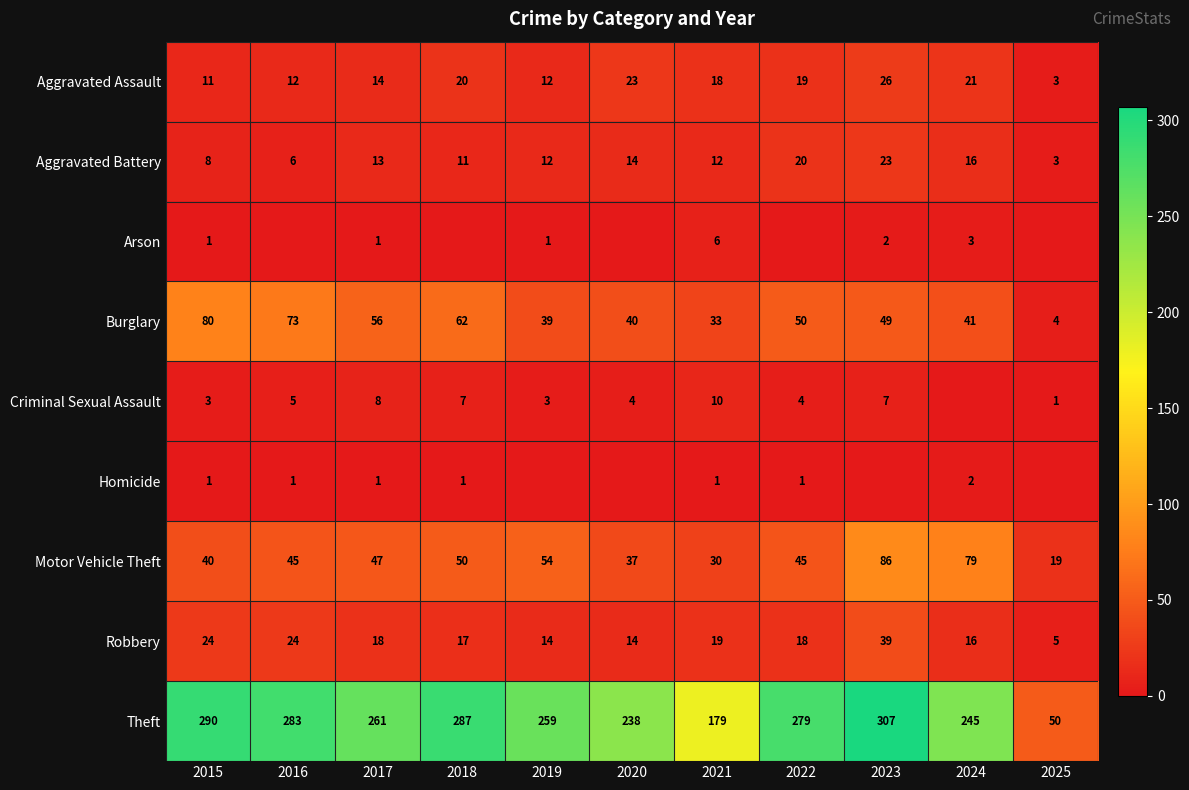

How many values in the Motor Vehicle Theft series are below 45?

4